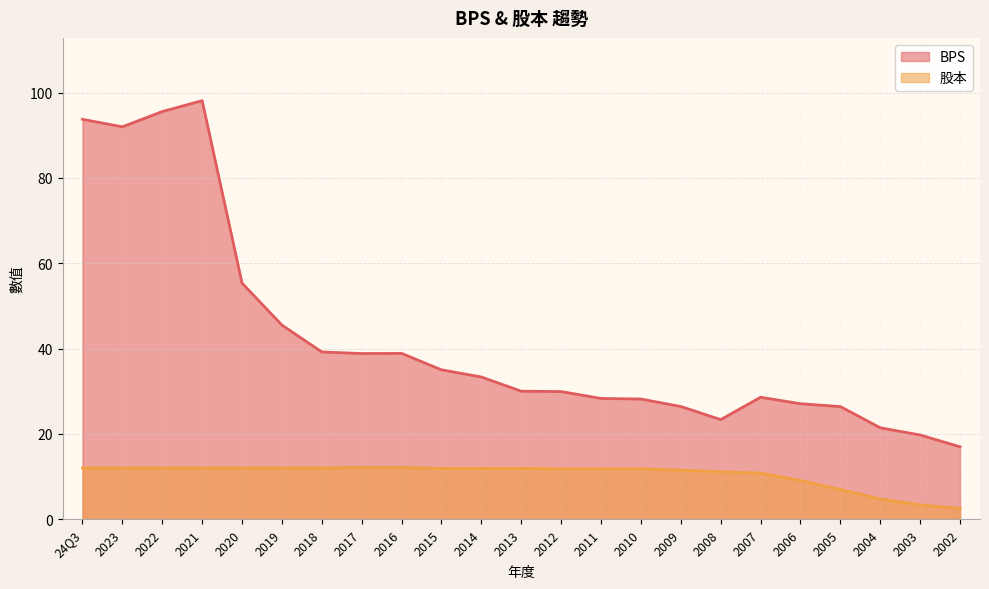

Is it true that BPS equals 17.0 at 2002?

True